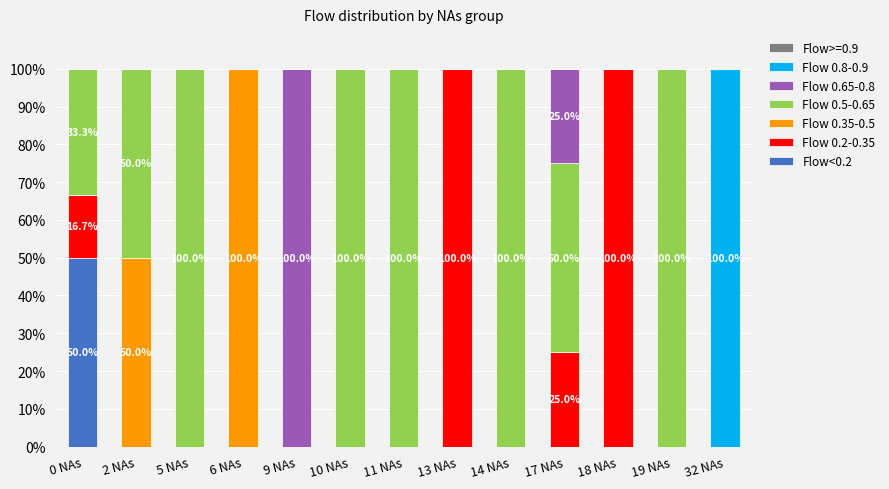

What is the total value across all series at 18 NAs?

100.0